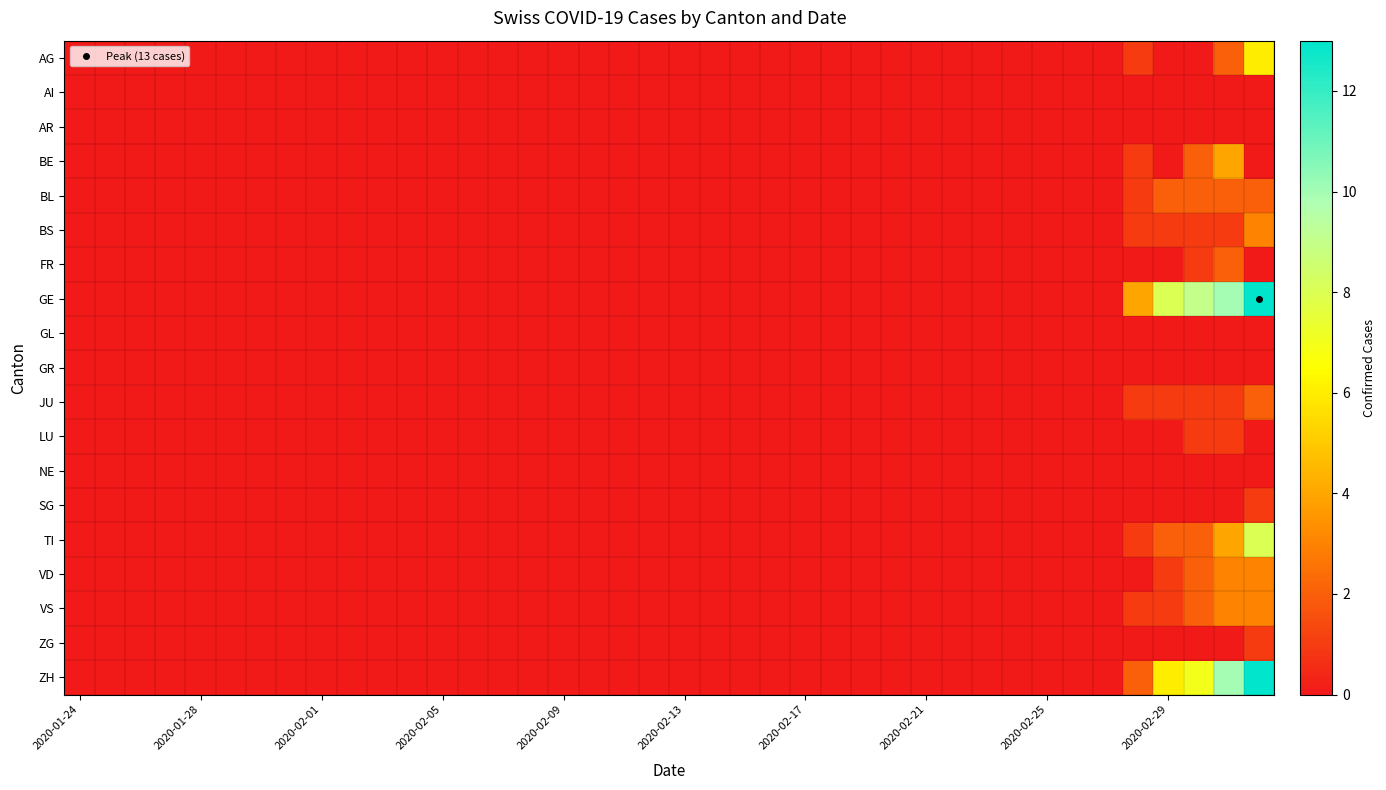

At how many categories does at least one series exceed 9?

2